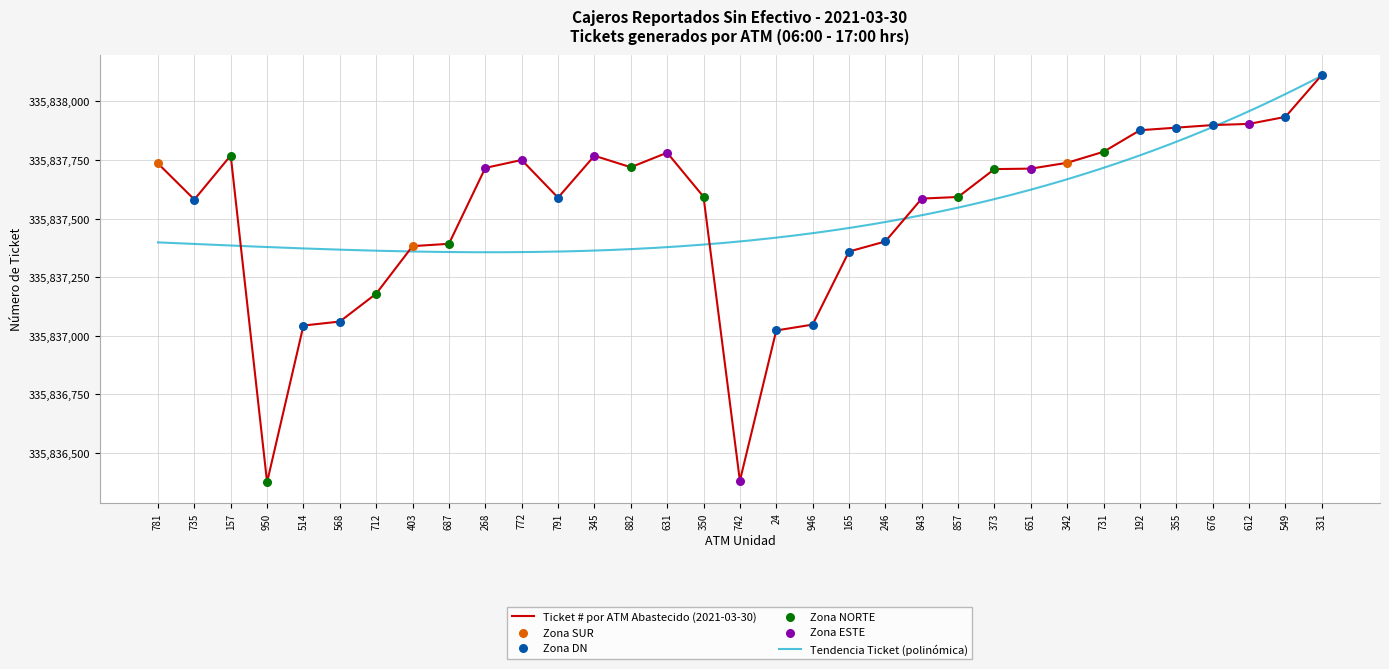

What is the ratio of the value at 345 to the value at 331?

1.0